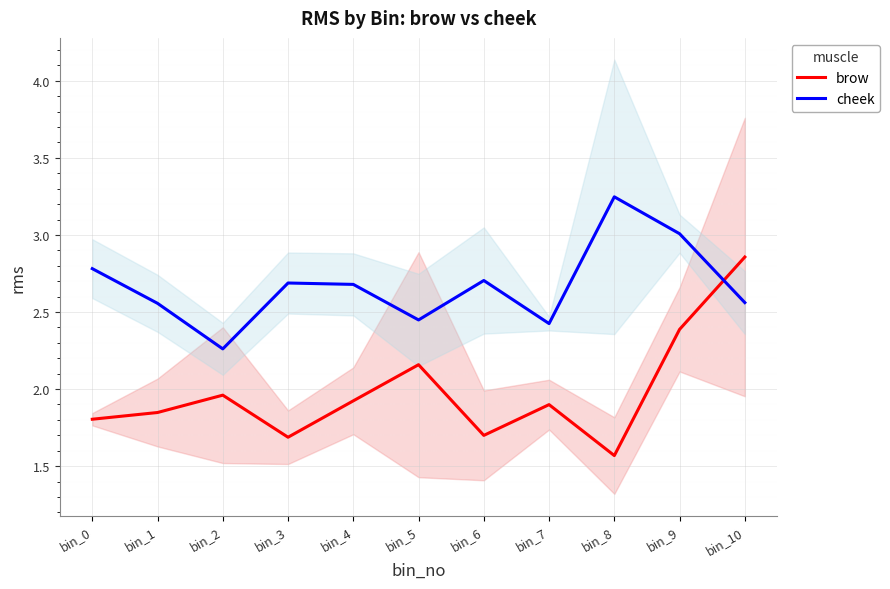

Read the brow value at bin_0.

1.8